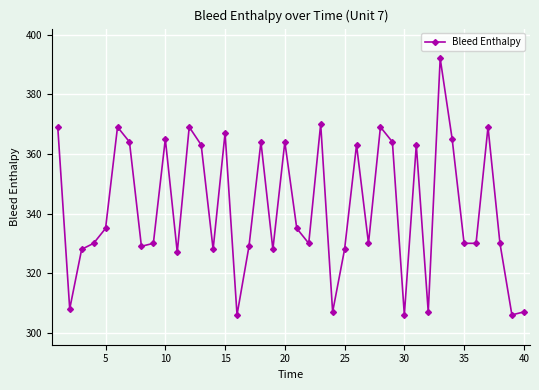

What is the average value?

342